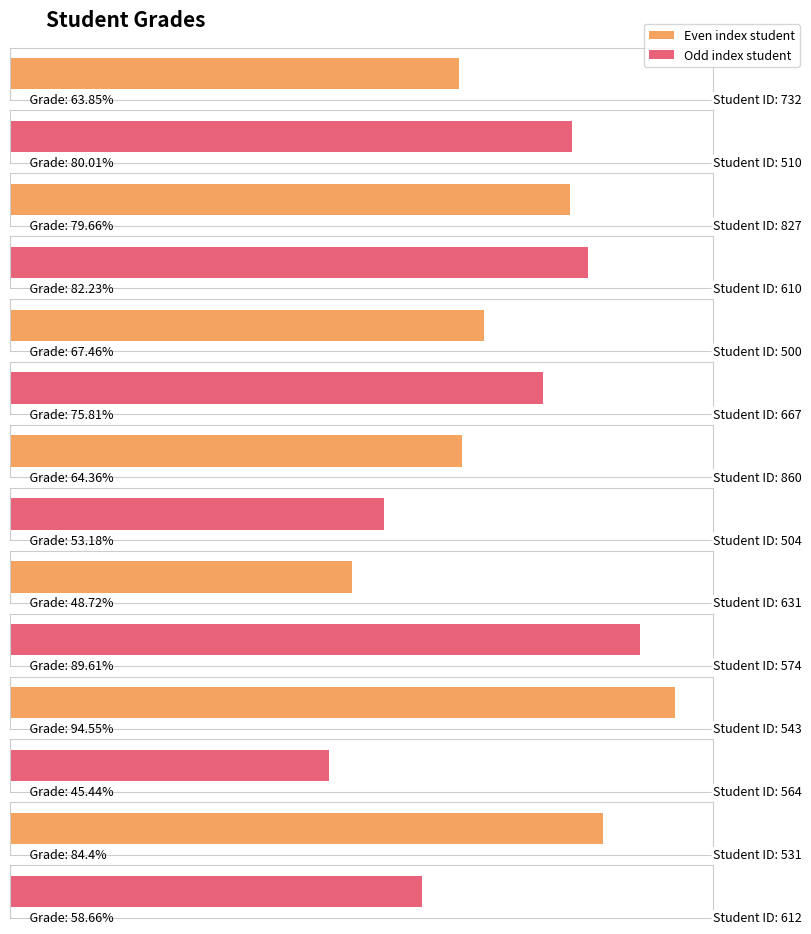

True or false: the data shows 17.0 at 564.

False